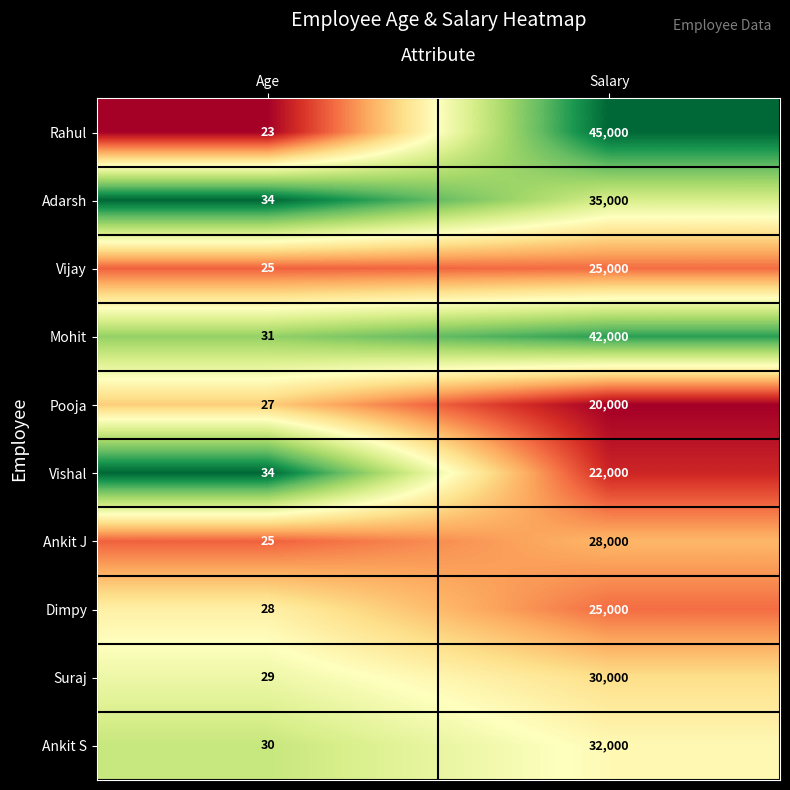

Which series has the largest range (max minus min)?

Rahul